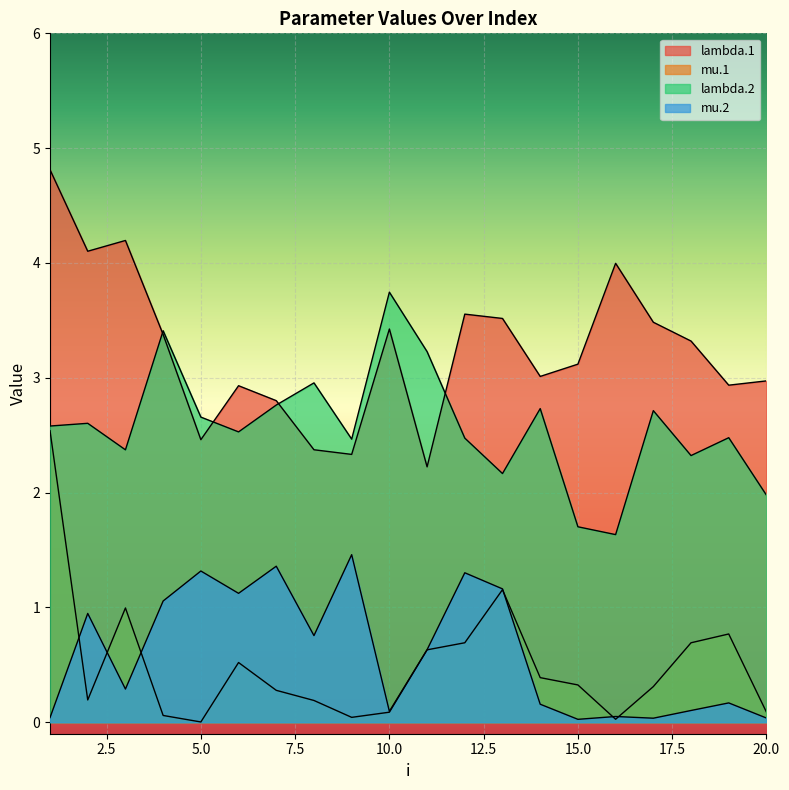

At how many categories does at least one series exceed 0?

20